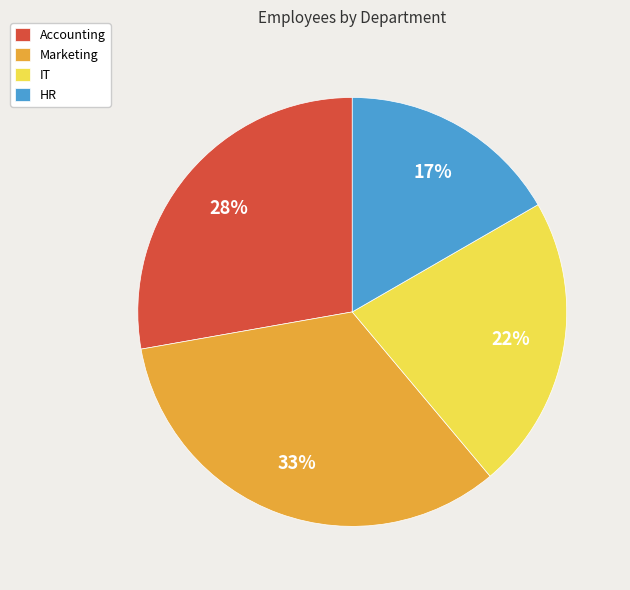

Rank the categories by value from highest to lowest.

Marketing, Accounting, IT, HR